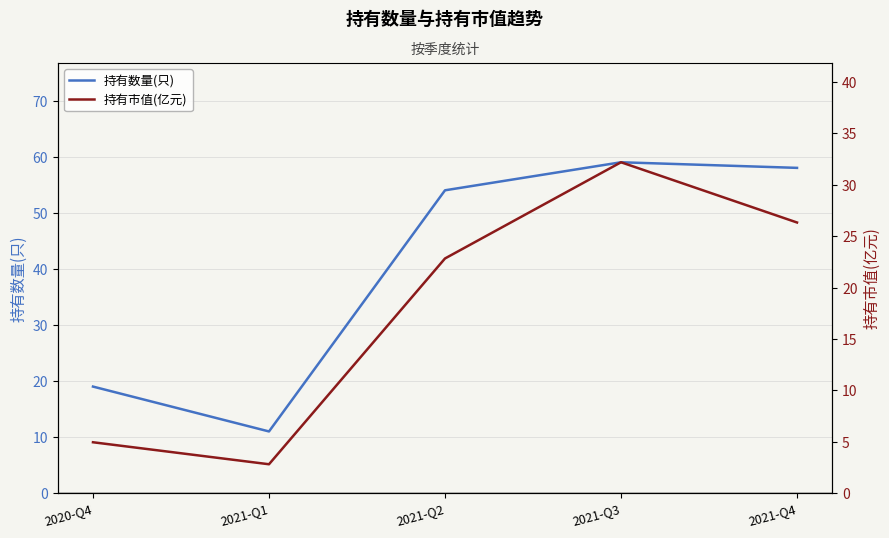

Where is the first local minimum for 持有数量(只)?

2021-Q1